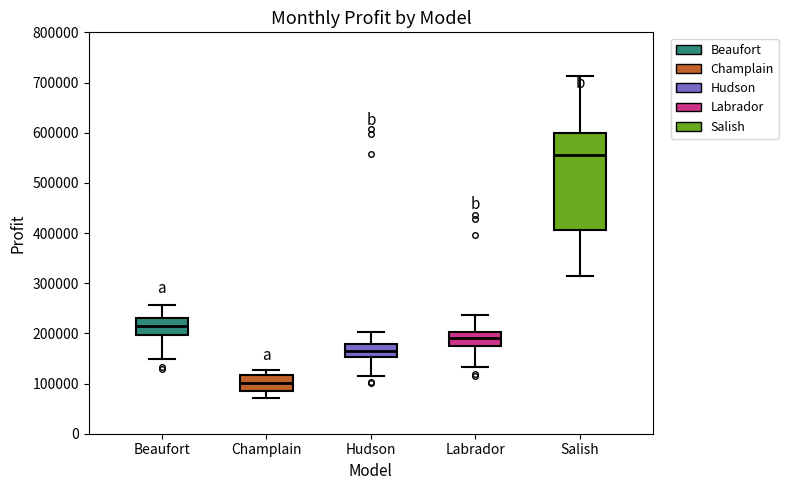

Which box has the highest median line?

Salish